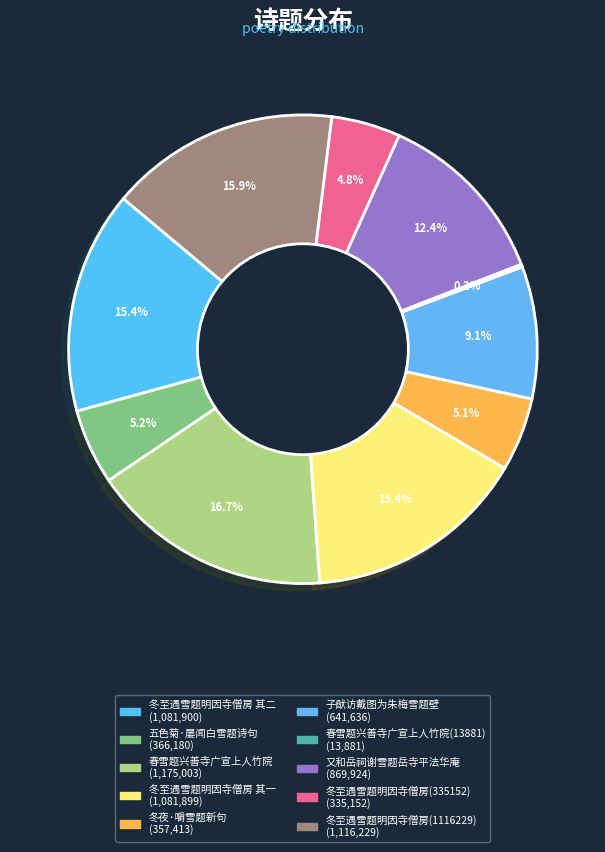

How many segments does this pie chart have?

10